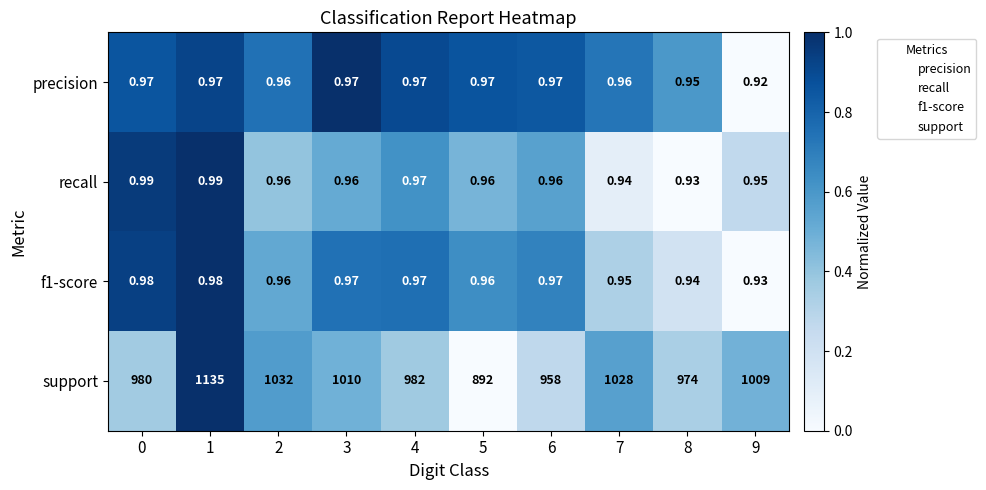

How many values in the support series are below 1009?

5